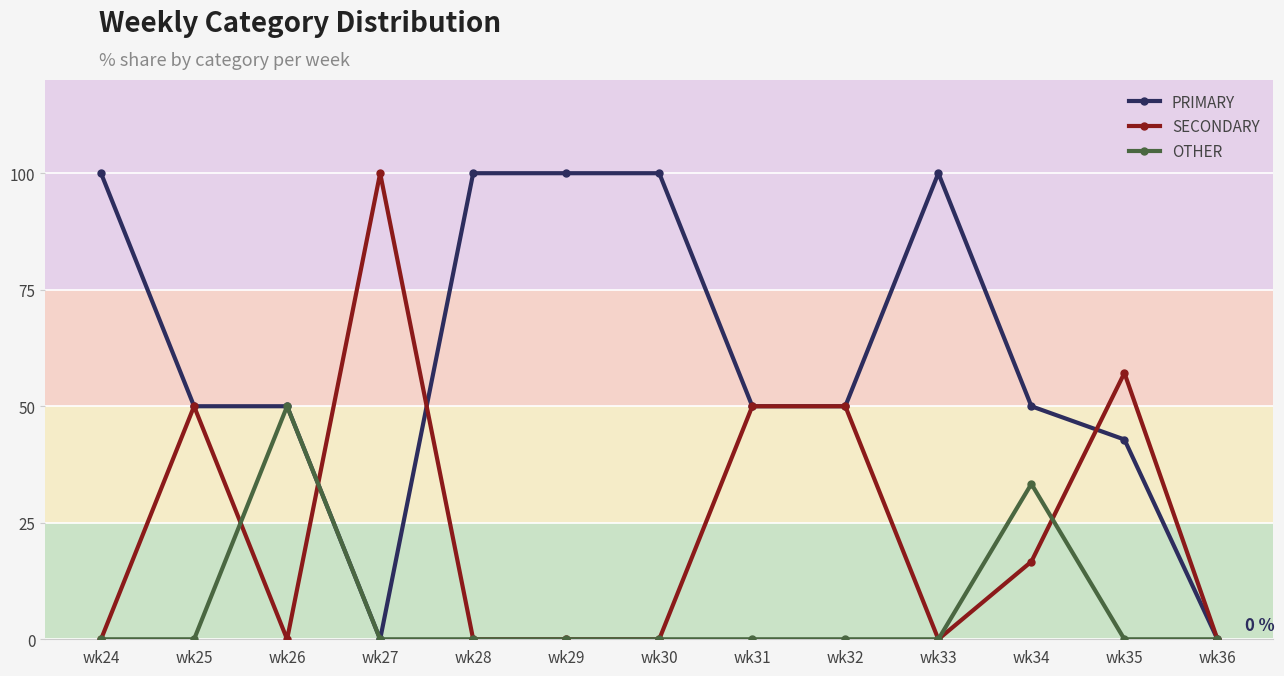

Reading left to right, list all the values displayed in this chart.

PRIMARY: wk24=100.0	wk25=50.0	wk26=50.0	wk27=0.0	wk28=100.0	wk29=100.0	wk30=100.0	wk31=50.0	wk32=50.0	wk33=100.0	wk34=50.0	wk35=42.9	wk36=0.0
SECONDARY: wk24=0.0	wk25=50.0	wk26=0.0	wk27=100.0	wk28=0.0	wk29=0.0	wk30=0.0	wk31=50.0	wk32=50.0	wk33=0.0	wk34=16.7	wk35=57.1	wk36=0.0
OTHER: wk24=0.0	wk25=0.0	wk26=50.0	wk27=0.0	wk28=0.0	wk29=0.0	wk30=0.0	wk31=0.0	wk32=0.0	wk33=0.0	wk34=33.3	wk35=0.0	wk36=0.0